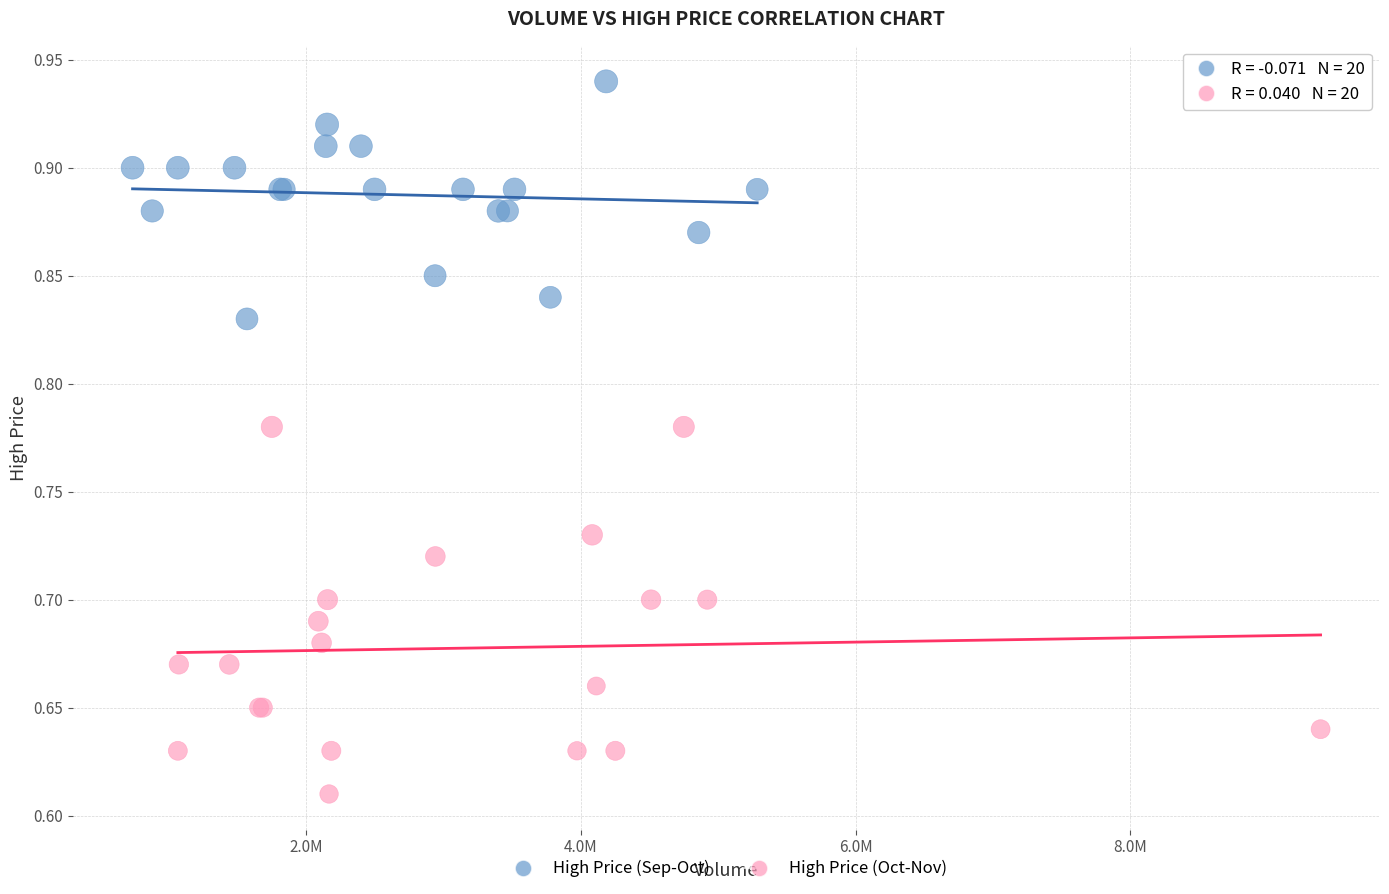

Which series contains the highest Y value?

High Price (Sep-Oct)